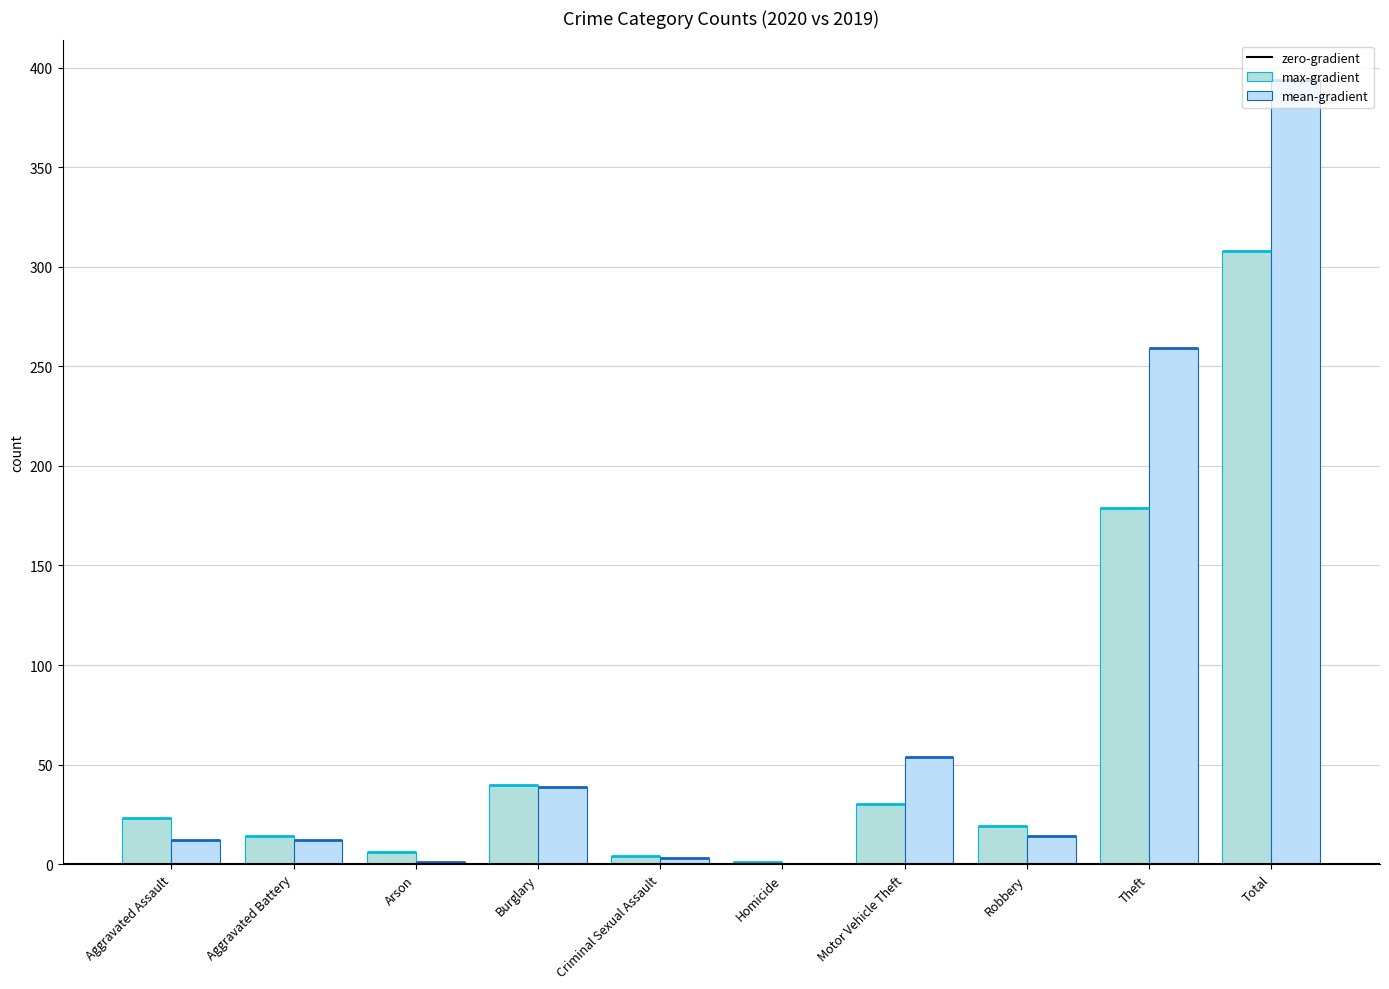

At which label does max-gradient first exceed 23?

Burglary